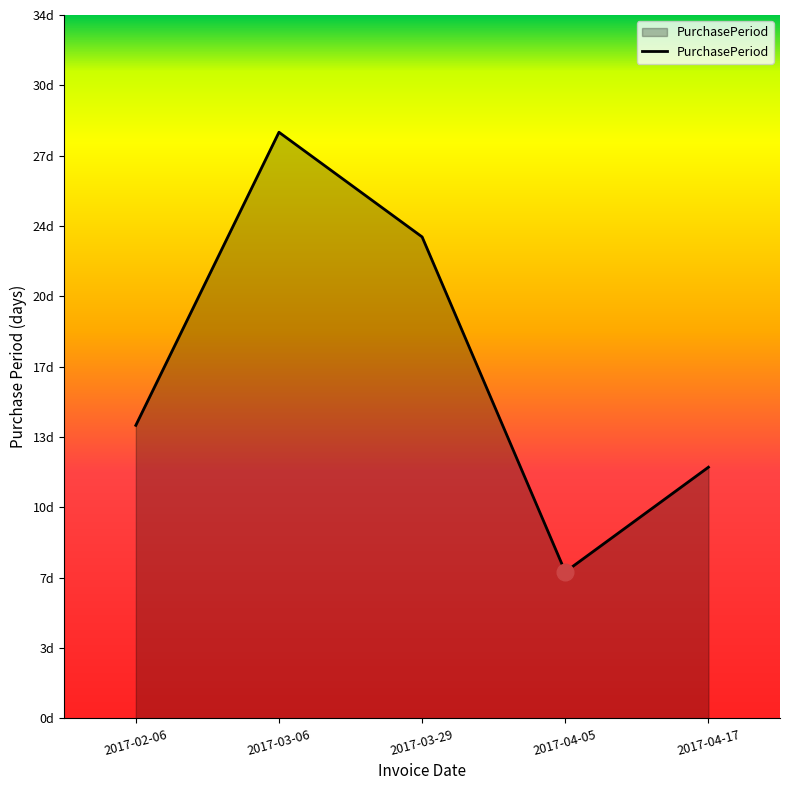

At which category does the chart reach its minimum across all series?

2017-04-05